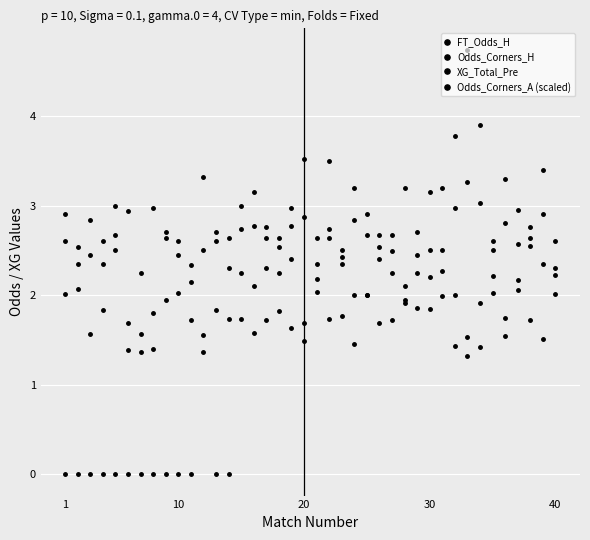

How many distinct data groups are displayed?

4